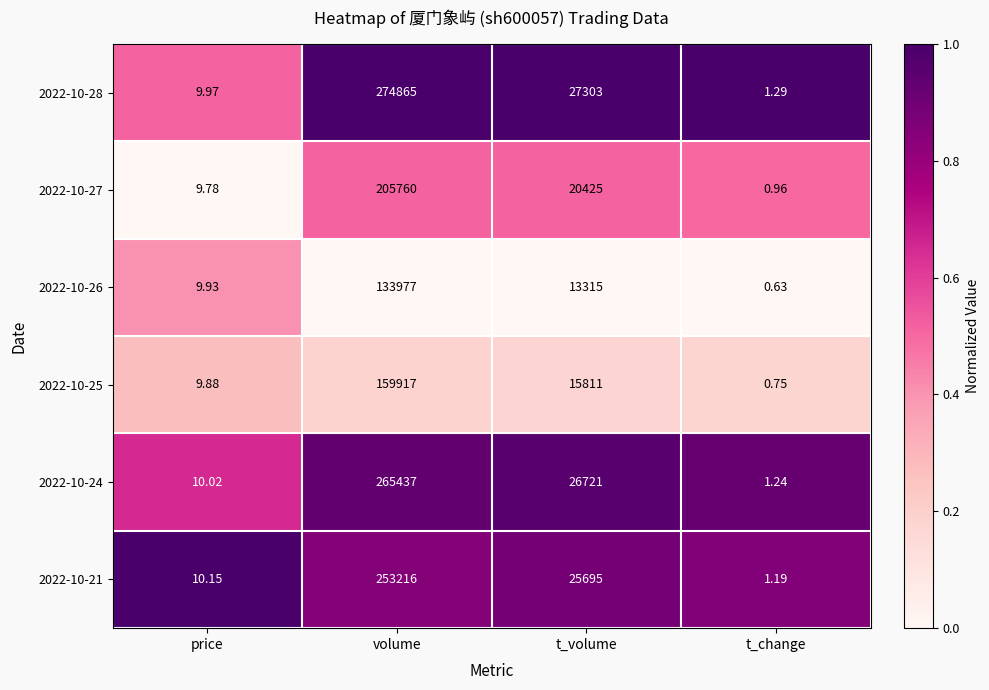

List the series in order of their peak value, lowest first.

2022-10-26, 2022-10-25, 2022-10-27, 2022-10-21, 2022-10-24, 2022-10-28